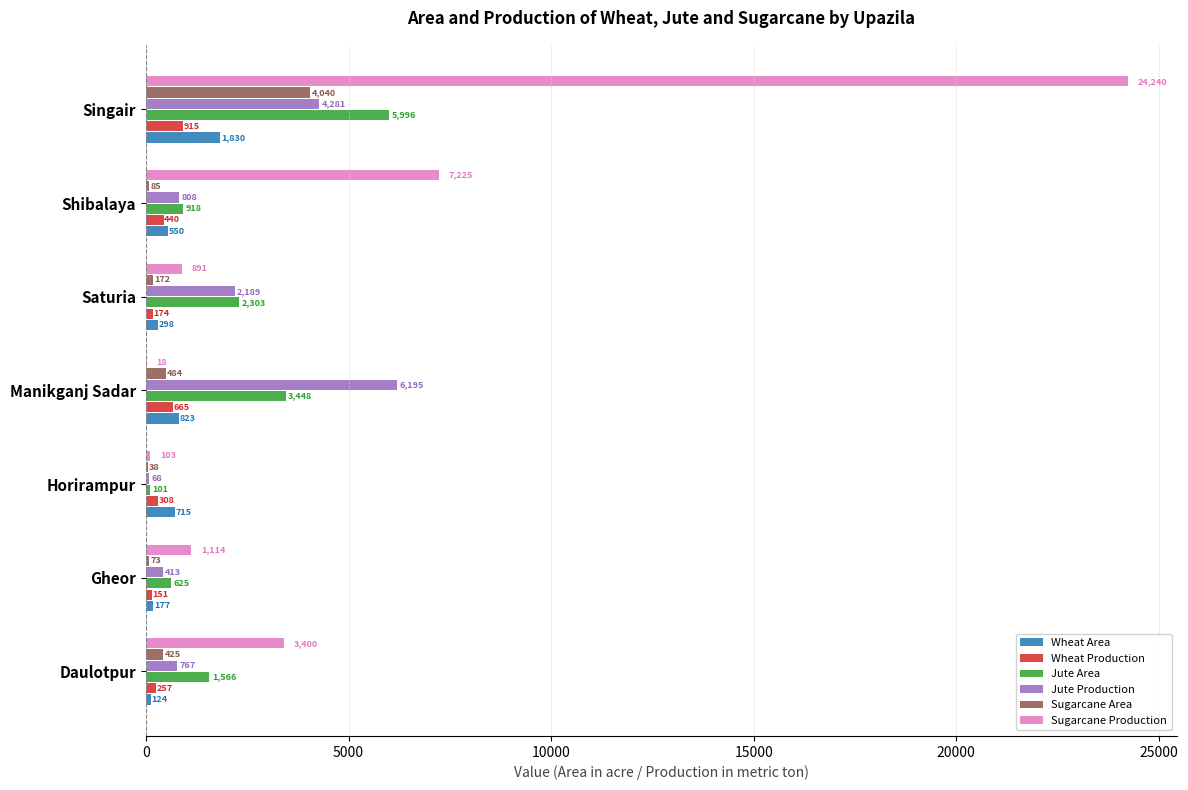

At which category is the sum across all series the highest?

Singair